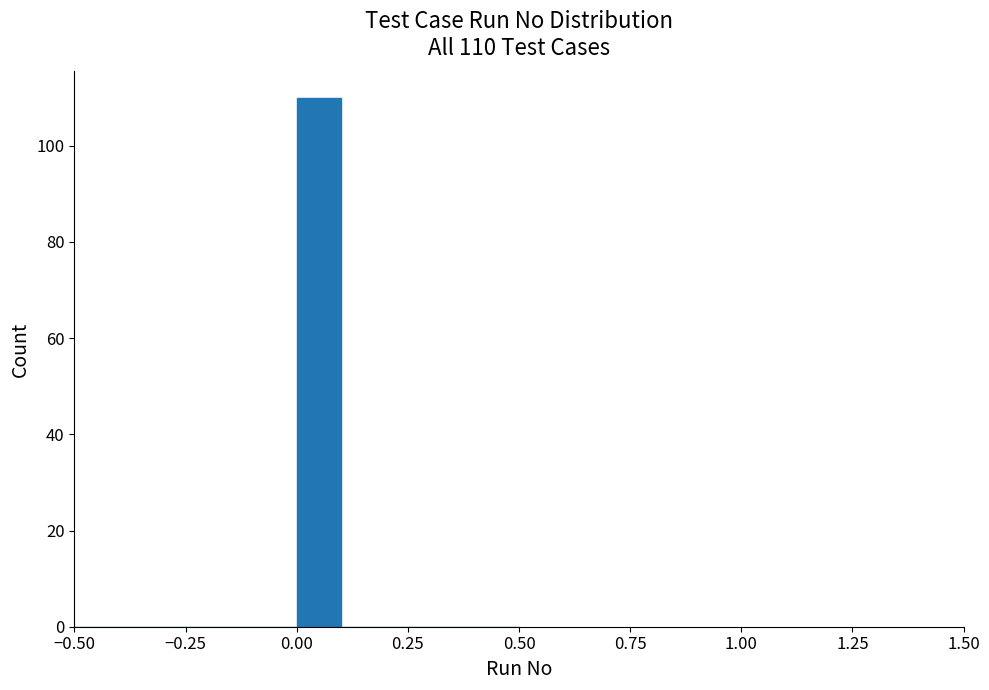

Around what value on the x-axis is the tallest bar? Give the approximate position of its centre, as read against the axis.

0.05